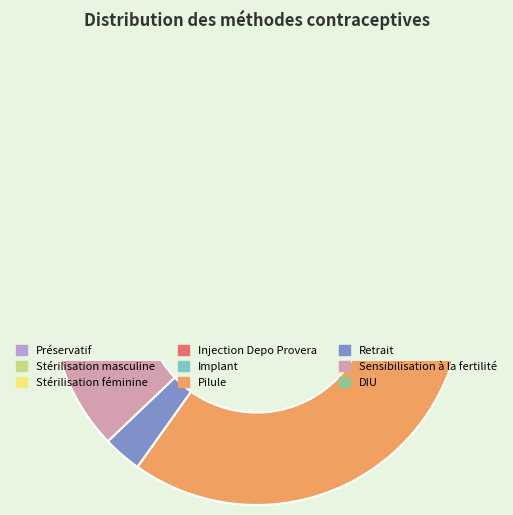

To the nearest percent, what portion does Stérilisation féminine represent?

8%